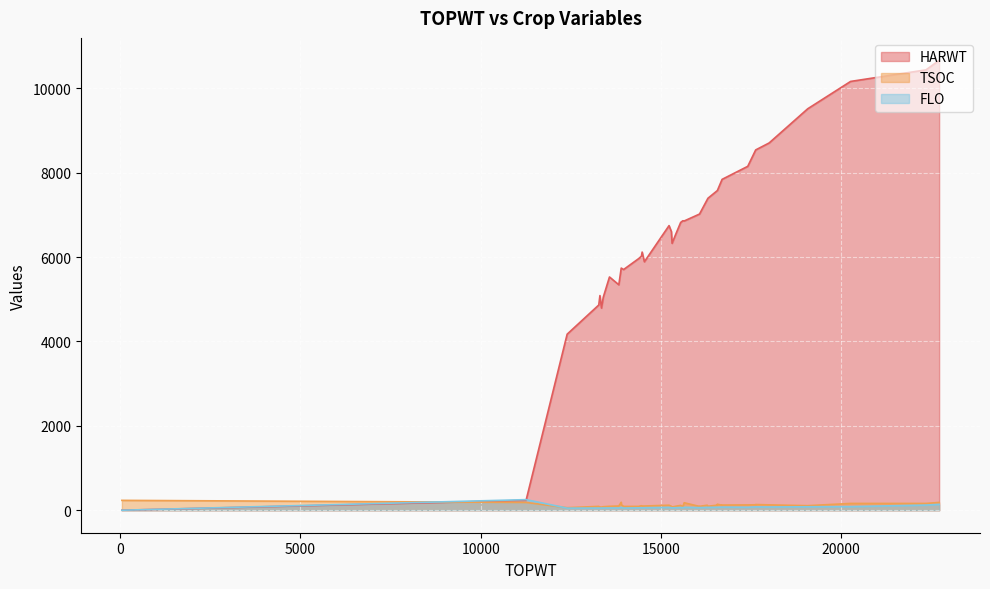

What is the sum of all HARWT values?

263633